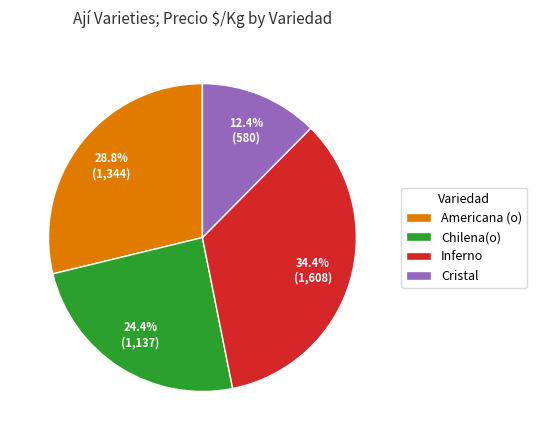

Which category has the smallest portion of the pie?

Cristal